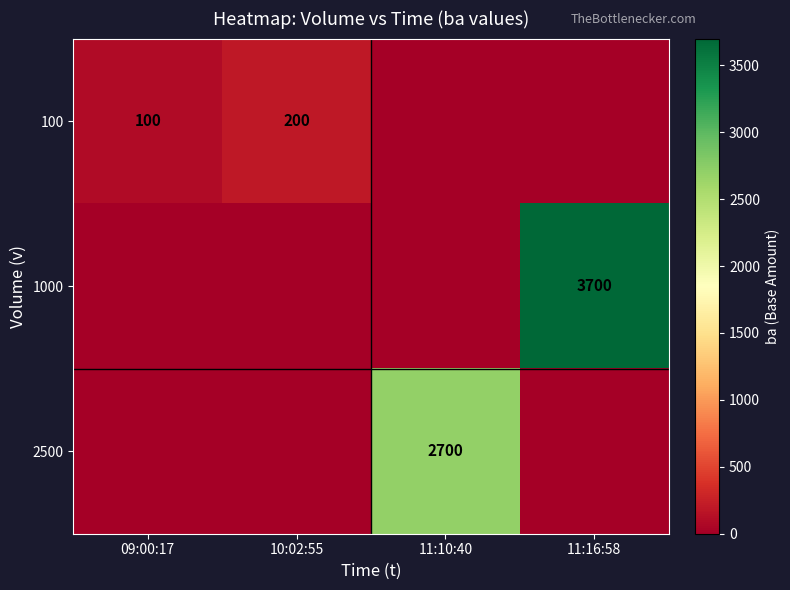

The 2500 series shows 2700 at 11:10:40. True or false?

True